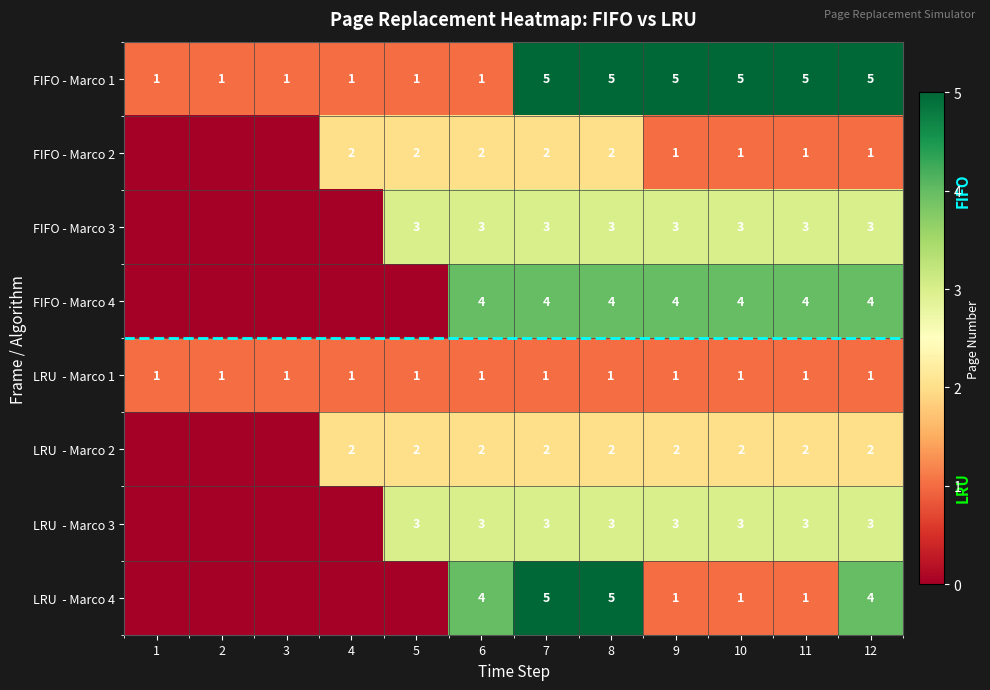

The FIFO - Marco 3 series shows 3 at 6. True or false?

True